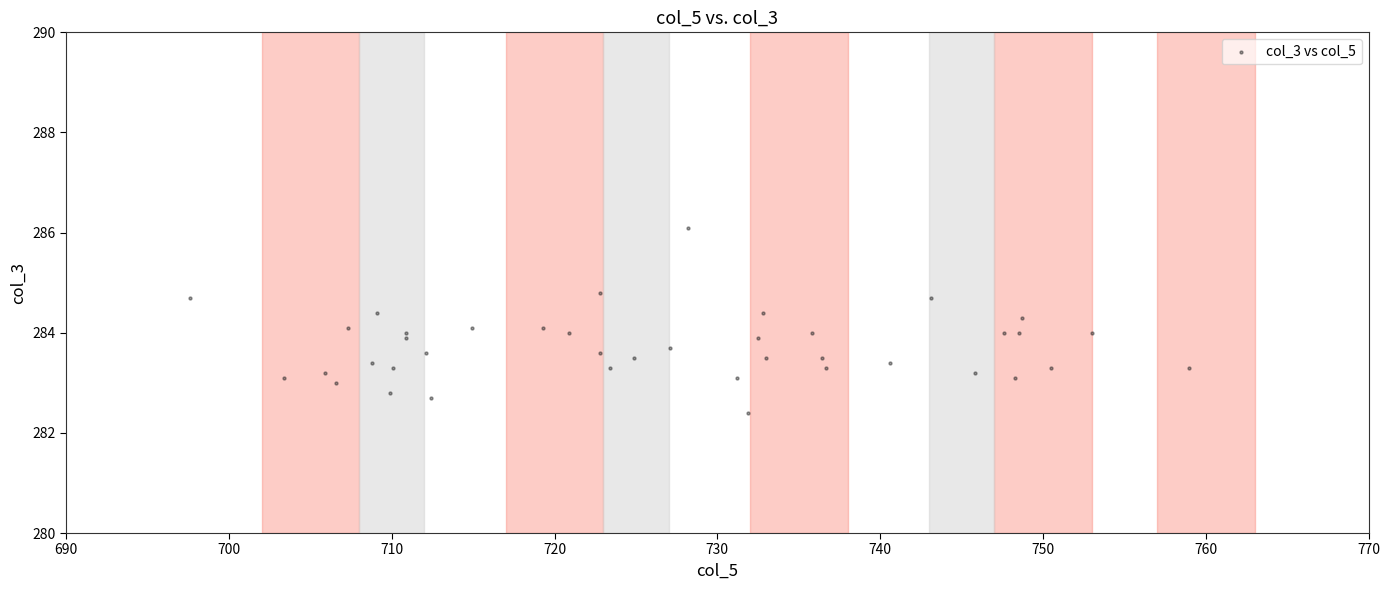

What is the range of X values (max minus min)?

61.4